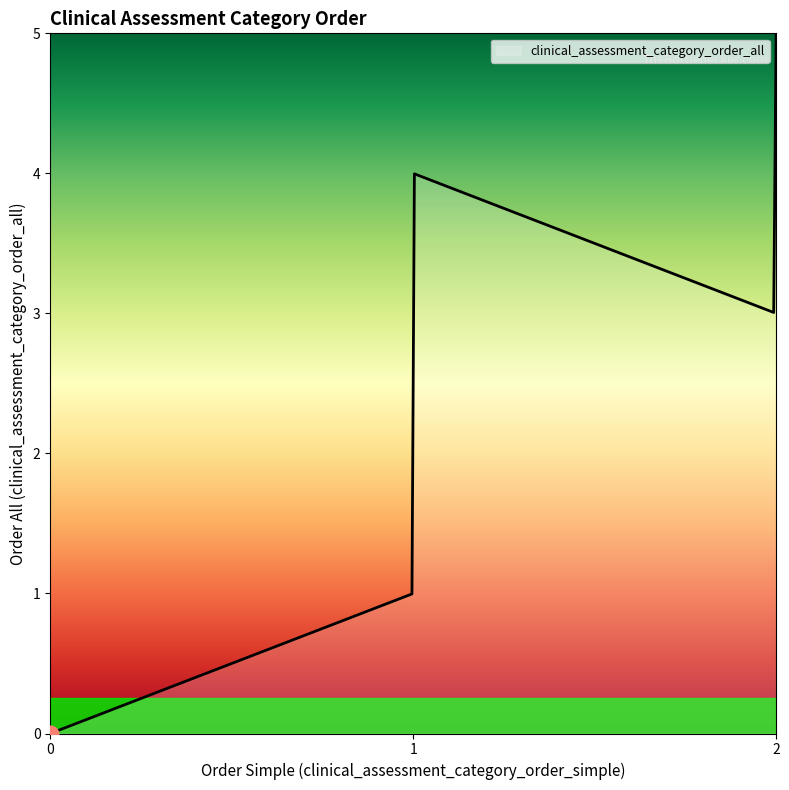

What is the greatest value displayed?

5.0